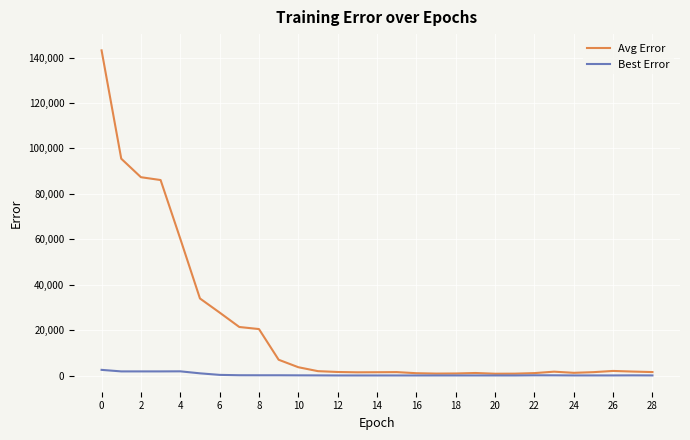

Rank the series by their average value, from lowest to highest.

Best Error, Avg Error